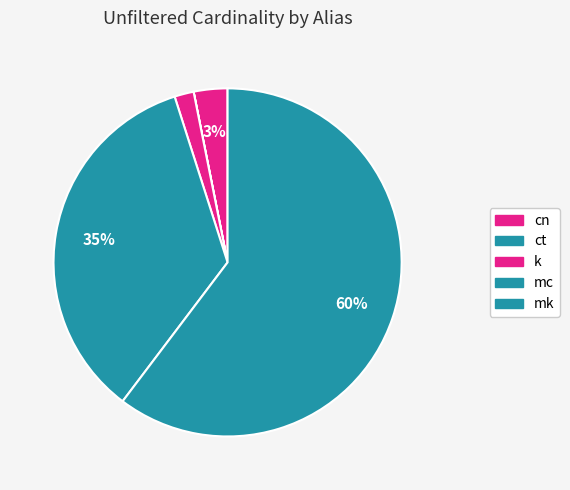

What portion of the pie excludes k?

98.2%